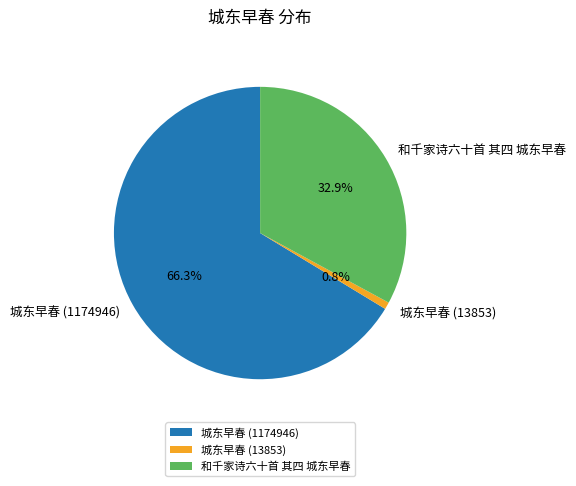

To the nearest percent, what portion does 和千家诗六十首 其四 城东早春 represent?

33%